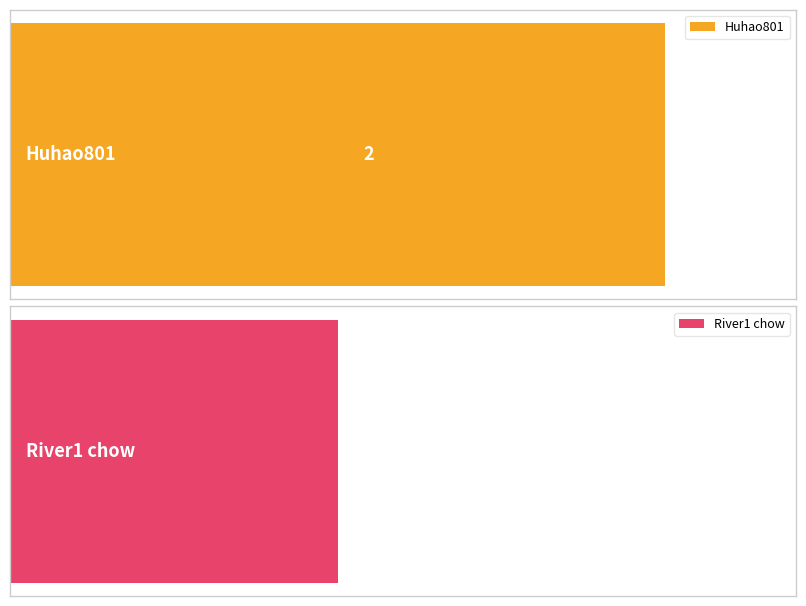

How many col_1 values are between 1 and 2?

2